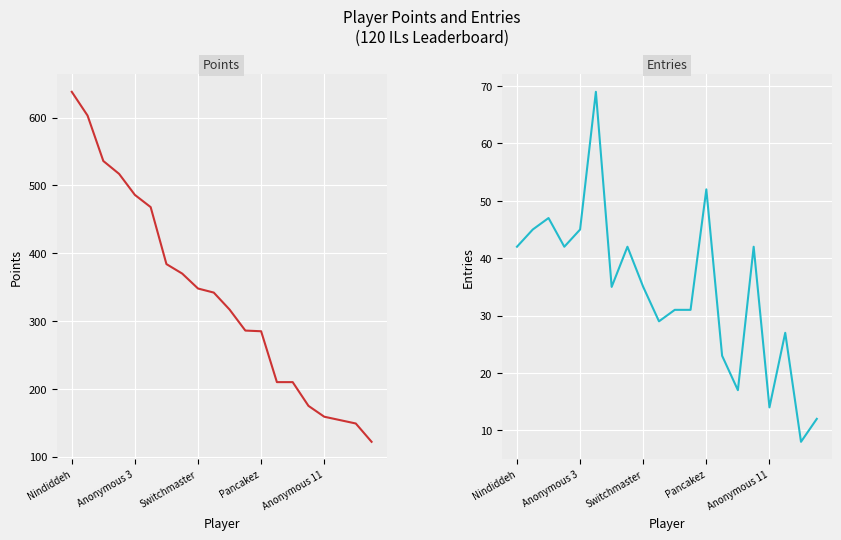

What are all the series names shown in the legend?

Points, Entries